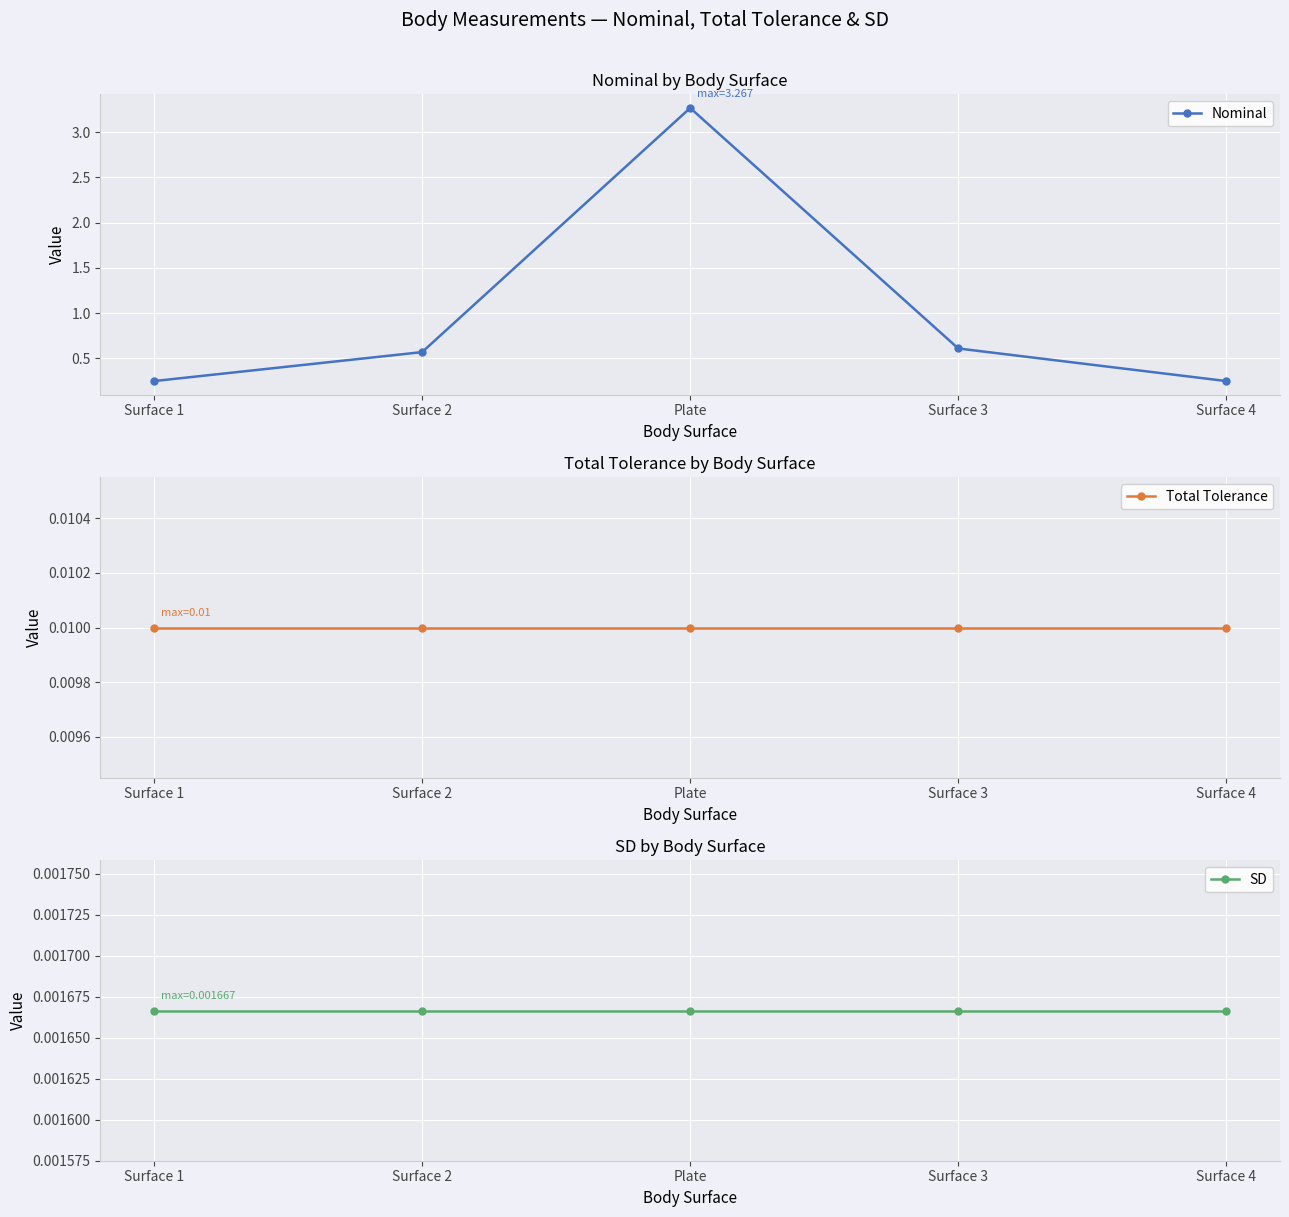

Reading left to right, list all the values displayed in this chart.

Nominal: 0.2	0.6	3.3	0.6	0.2
Total Tolerance: 0.0	0.0	0.0	0.0	0.0
SD: 0.0	0.0	0.0	0.0	0.0